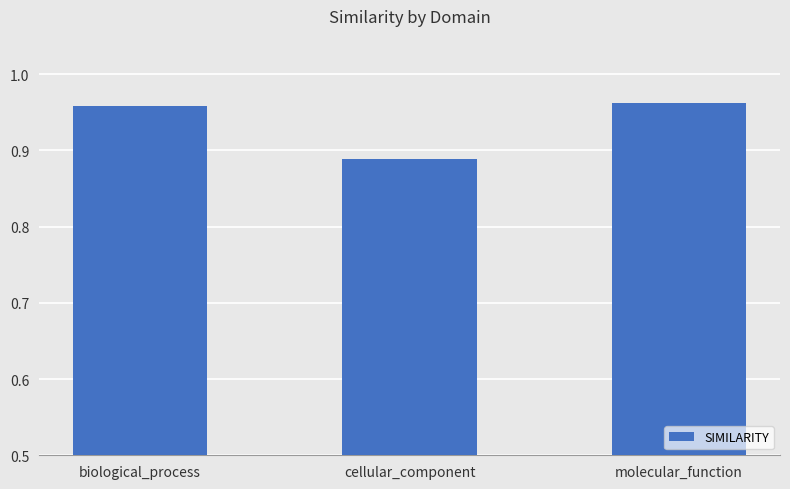

What is the label of the 2nd bar from the left?

cellular_component